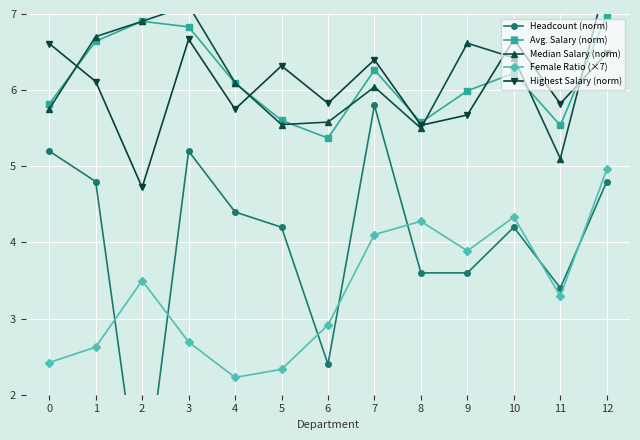

True or false: Headcount (norm) has more than 1 interior local peaks.

True